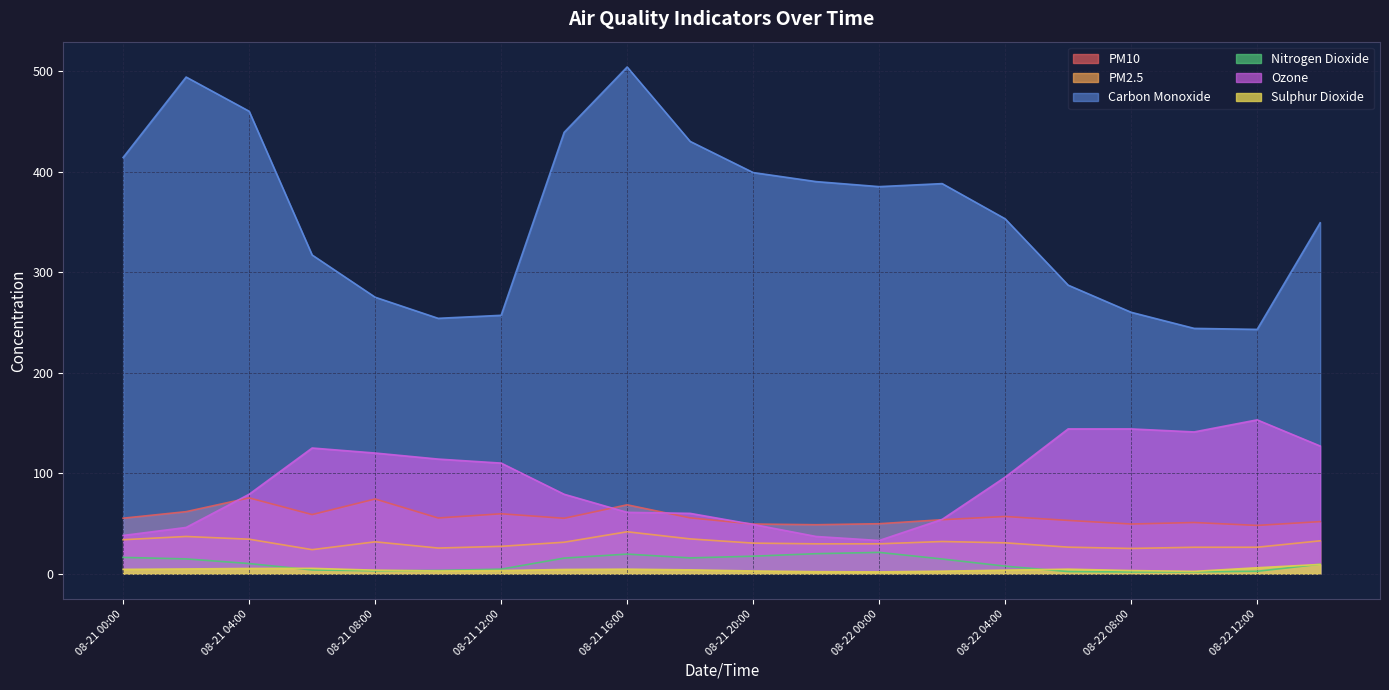

What is the difference between the second highest and second lowest values in the Ozone series?

107.0